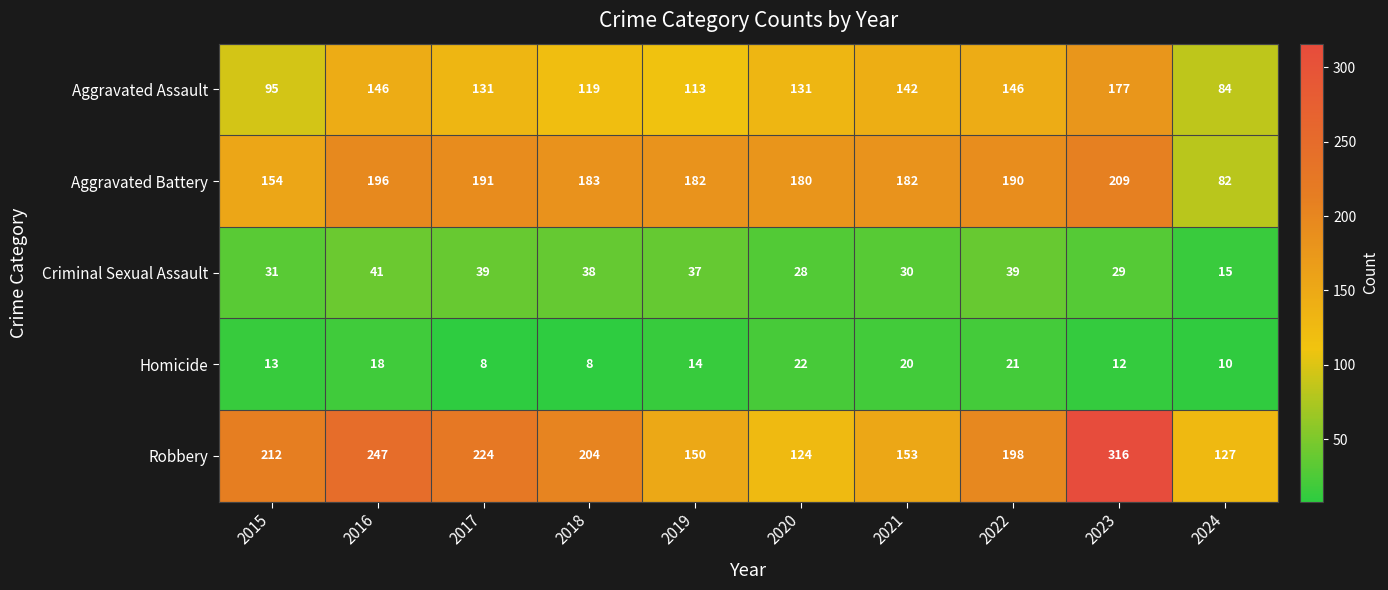

Rank the series at 2016 from highest to lowest value.

Robbery, Aggravated Battery, Aggravated Assault, Criminal Sexual Assault, Homicide